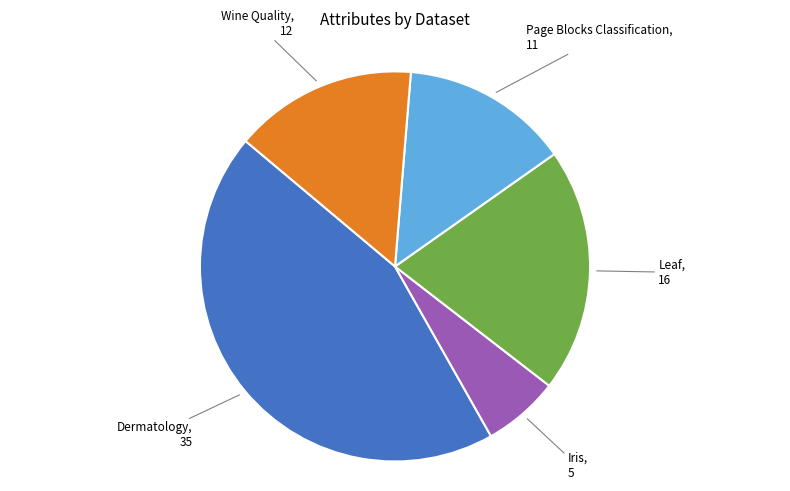

Does any single category account for the majority?

No